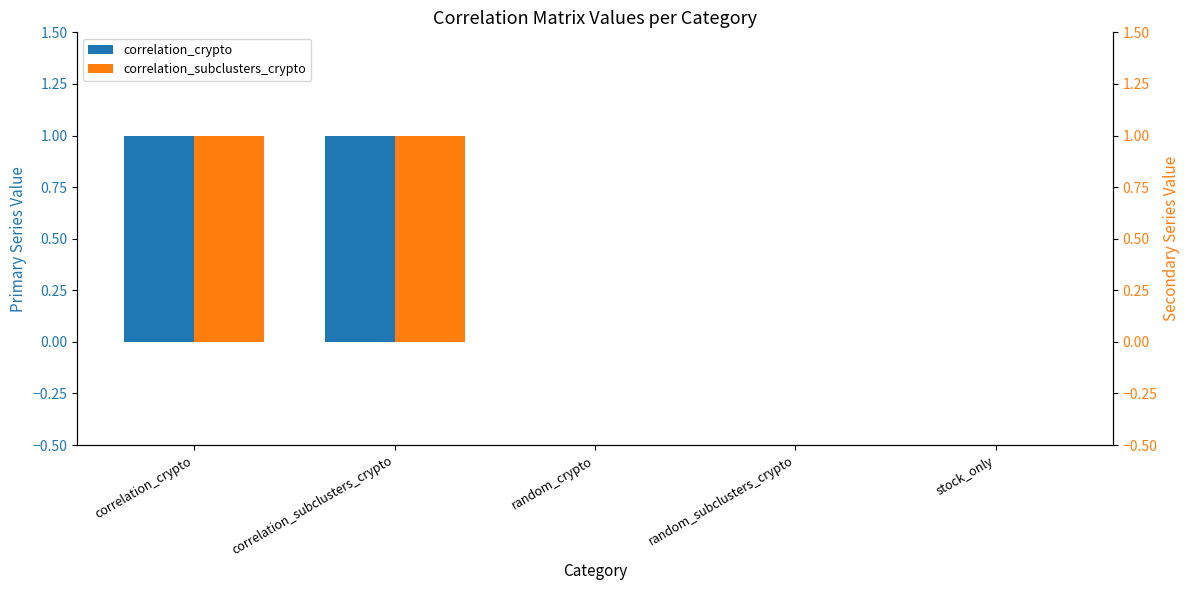

How many groups of bars are there?

5